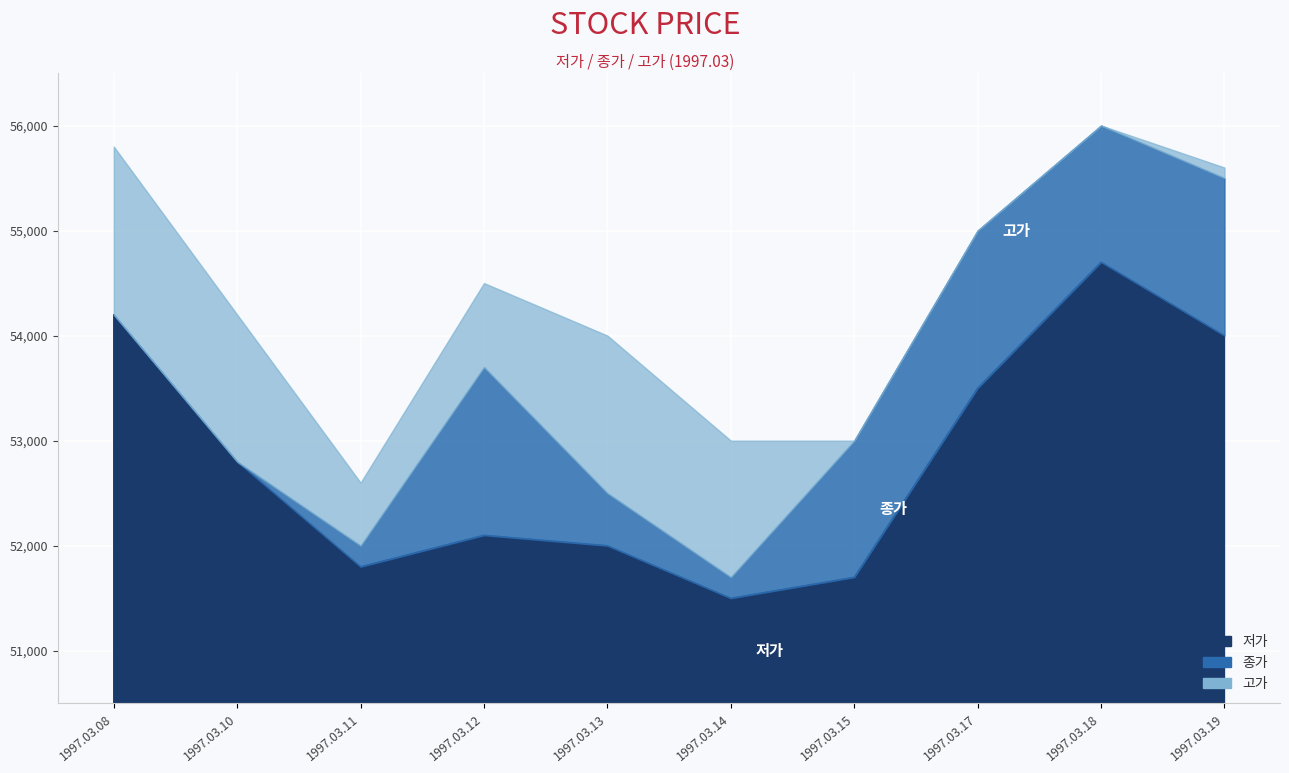

How many distinct data groups are displayed?

3